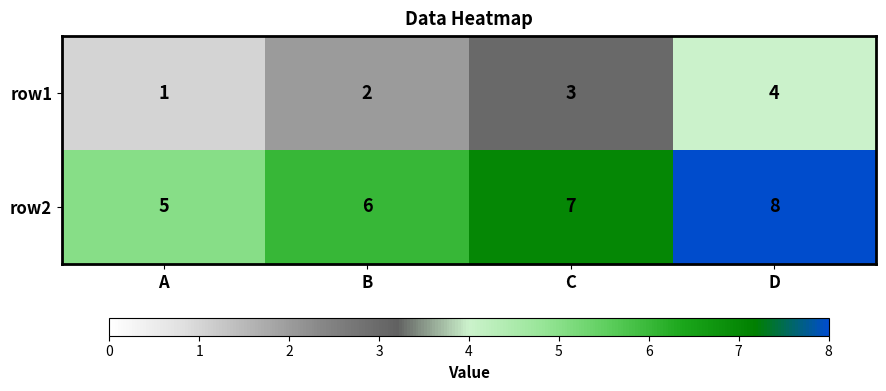

Reading left to right, list all the values displayed in this chart.

row1: A=1	B=2	C=3	D=4
row2: A=5	B=6	C=7	D=8